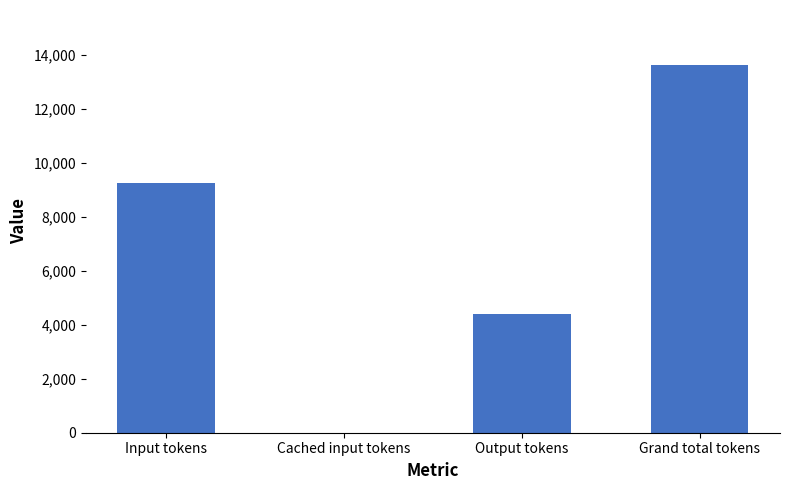

What is the greatest value displayed?

13622